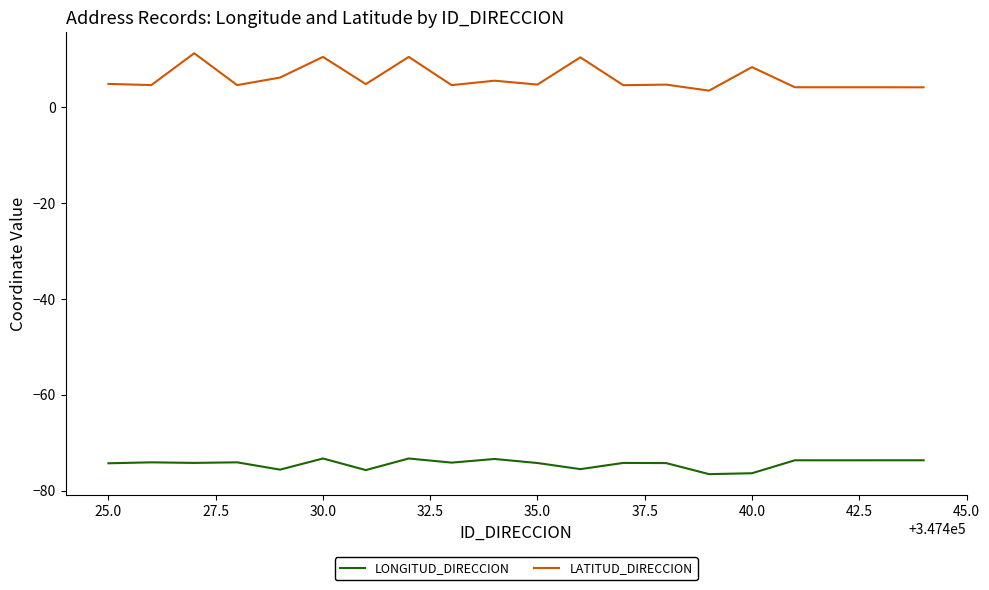

Which series has the widest spread of values?

LATITUD_DIRECCION